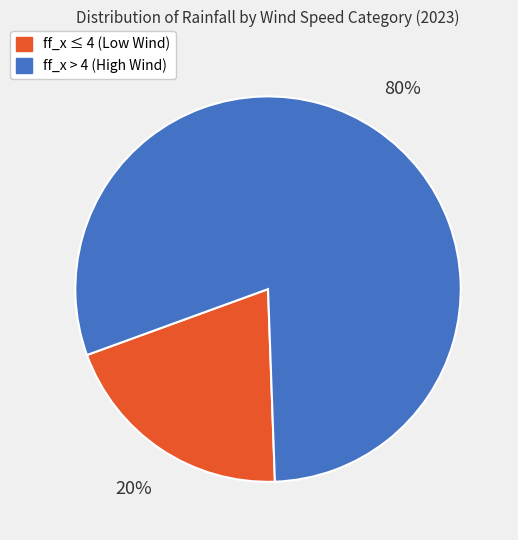

Is there any slice that represents more than half of the pie?

Yes